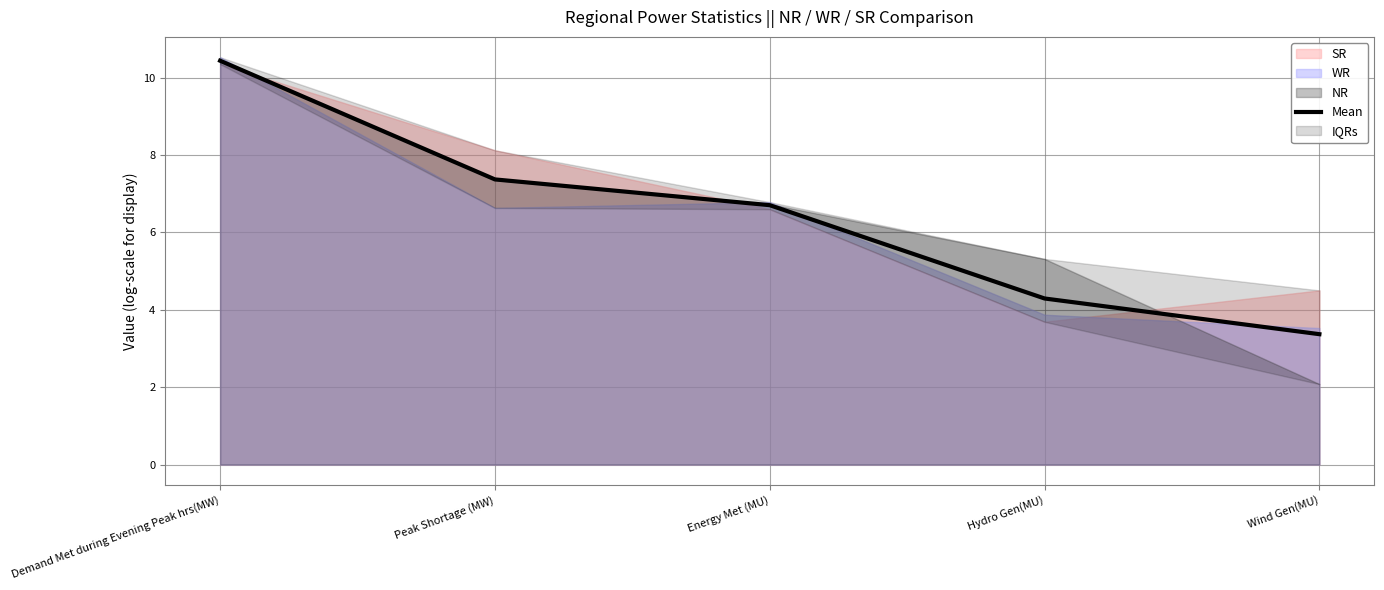

Which label corresponds to the smallest value in the chart?

Wind Gen(MU)